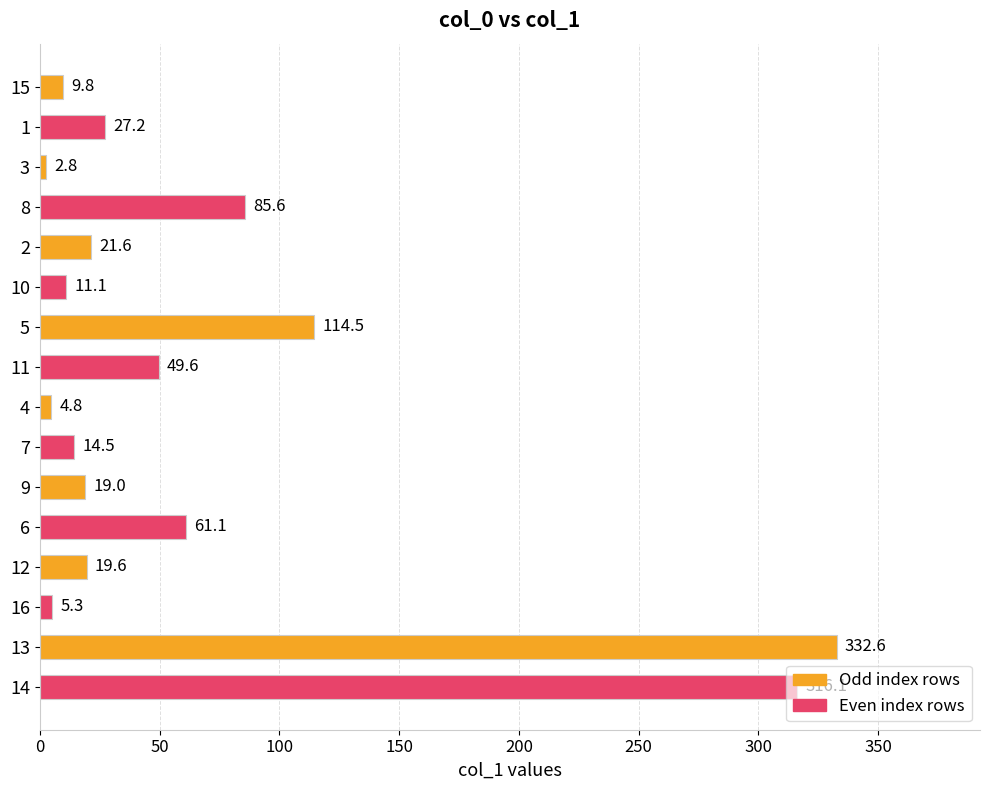

What is the difference between the values at 14 and 15?

306.3